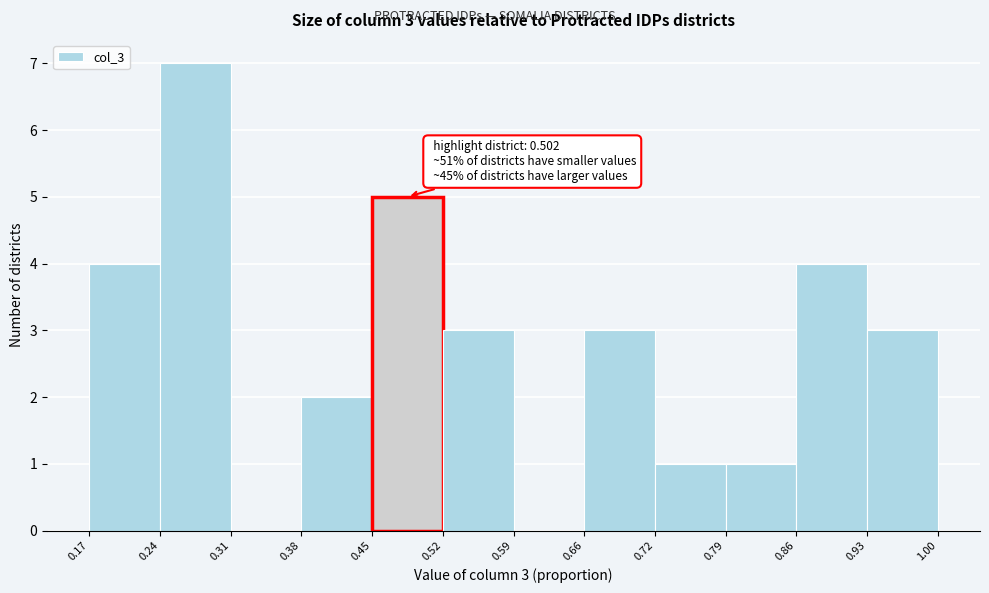

Which range on the x-axis has the tallest bar?

0.24 to 0.31